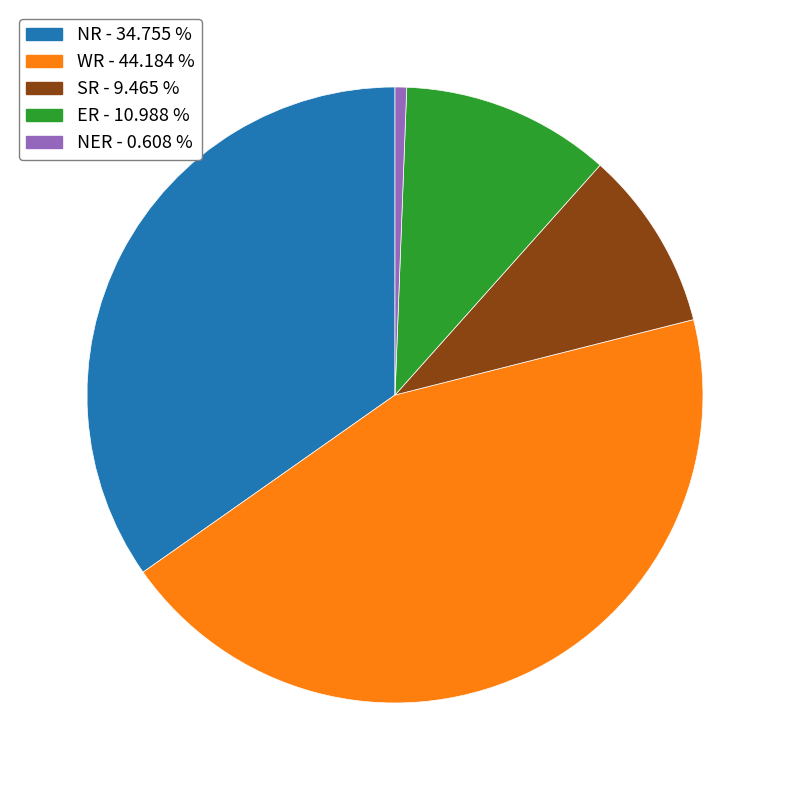

Count the number of slices in the pie.

5